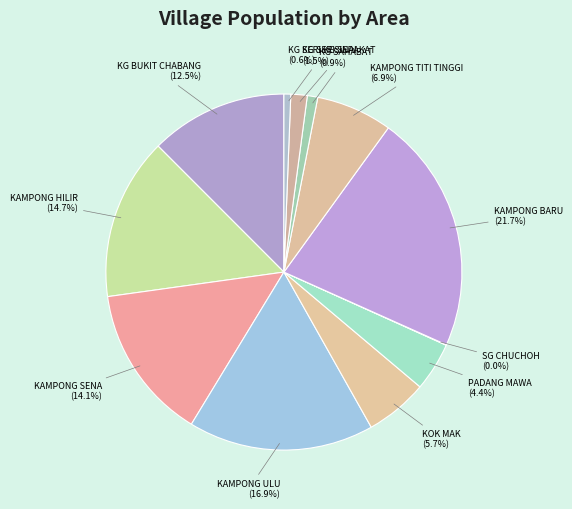

Between PADANG MAWA and KG BUKIT CHABANG, which is larger?

KG BUKIT CHABANG